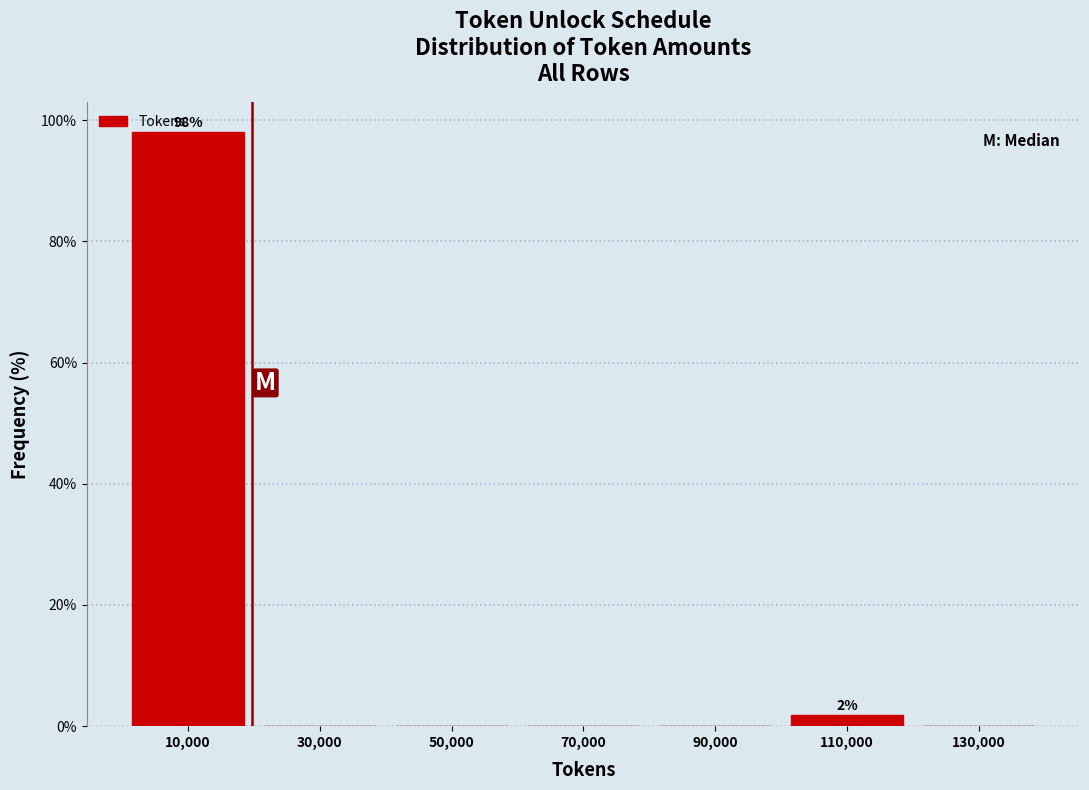

Over which range of the x-axis is the bar tallest?

0 to 20000